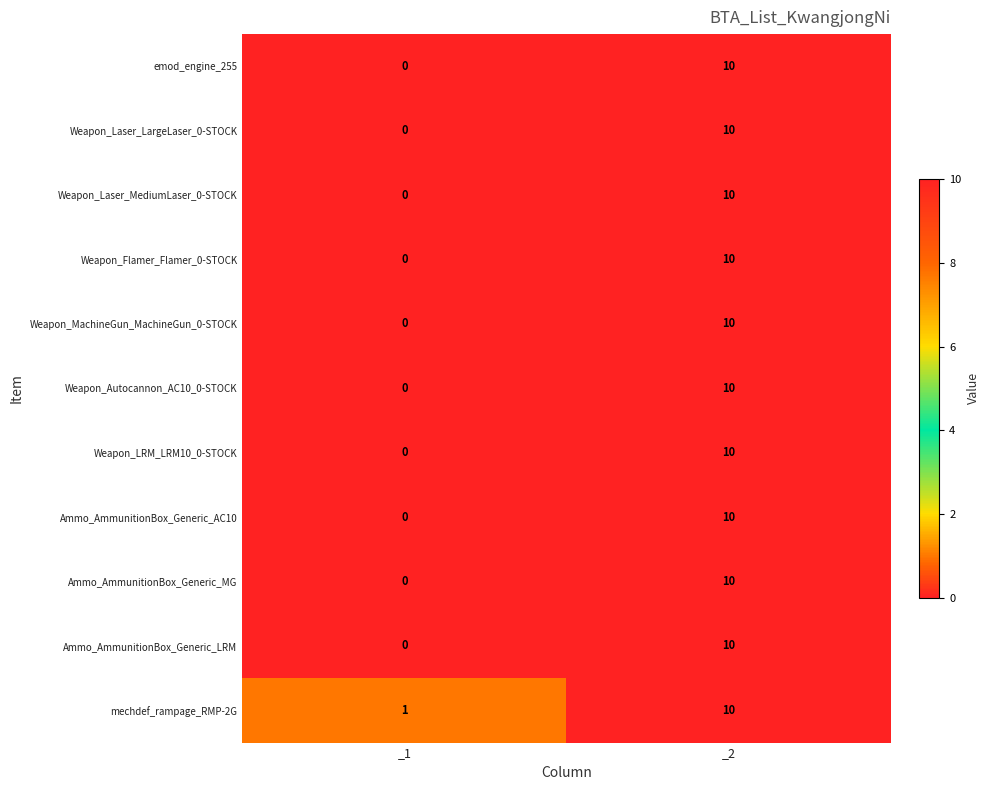

How many series are shown in this chart?

11